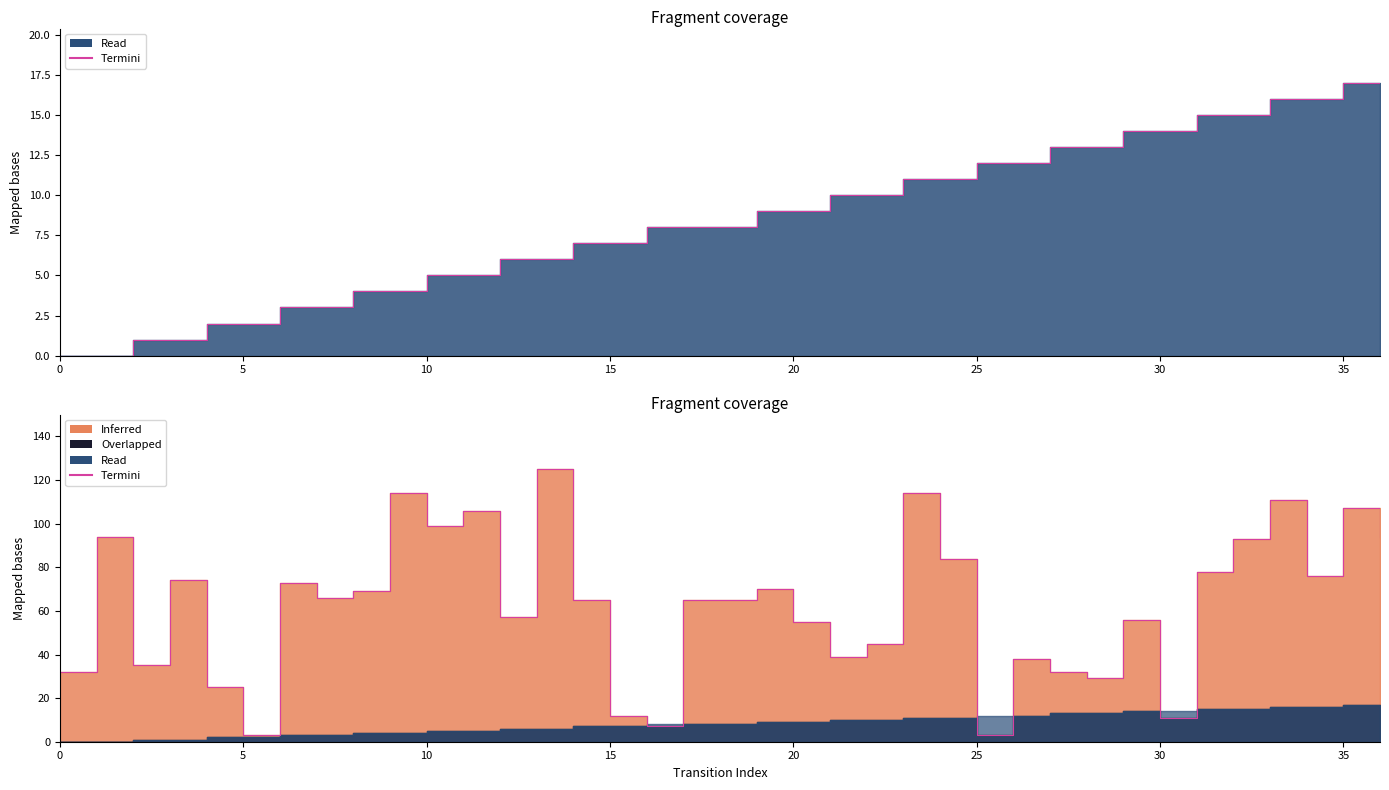

Reading left to right, extract all data points from this chart.

32	94	35	74	25	3	73	66	69	114	99	106	57	125	65	12	7	65	70	55	39	45	114	84	3	38	32	29	56	11	78	93	111	76	107	94